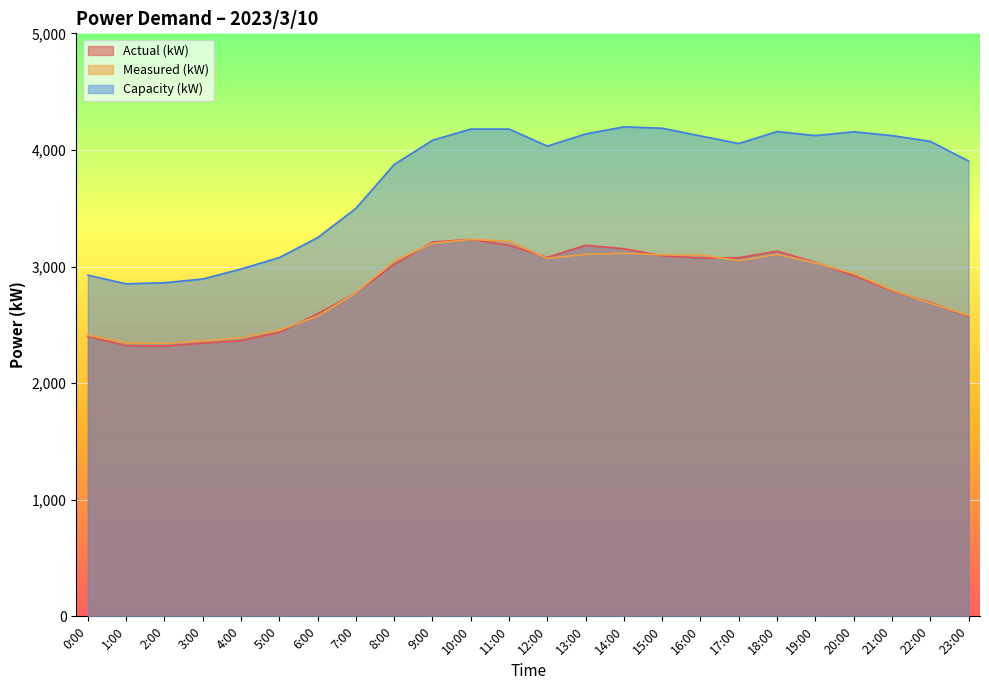

Between 0:00 and 8:00, which series saw the biggest shift?

Capacity (kW)